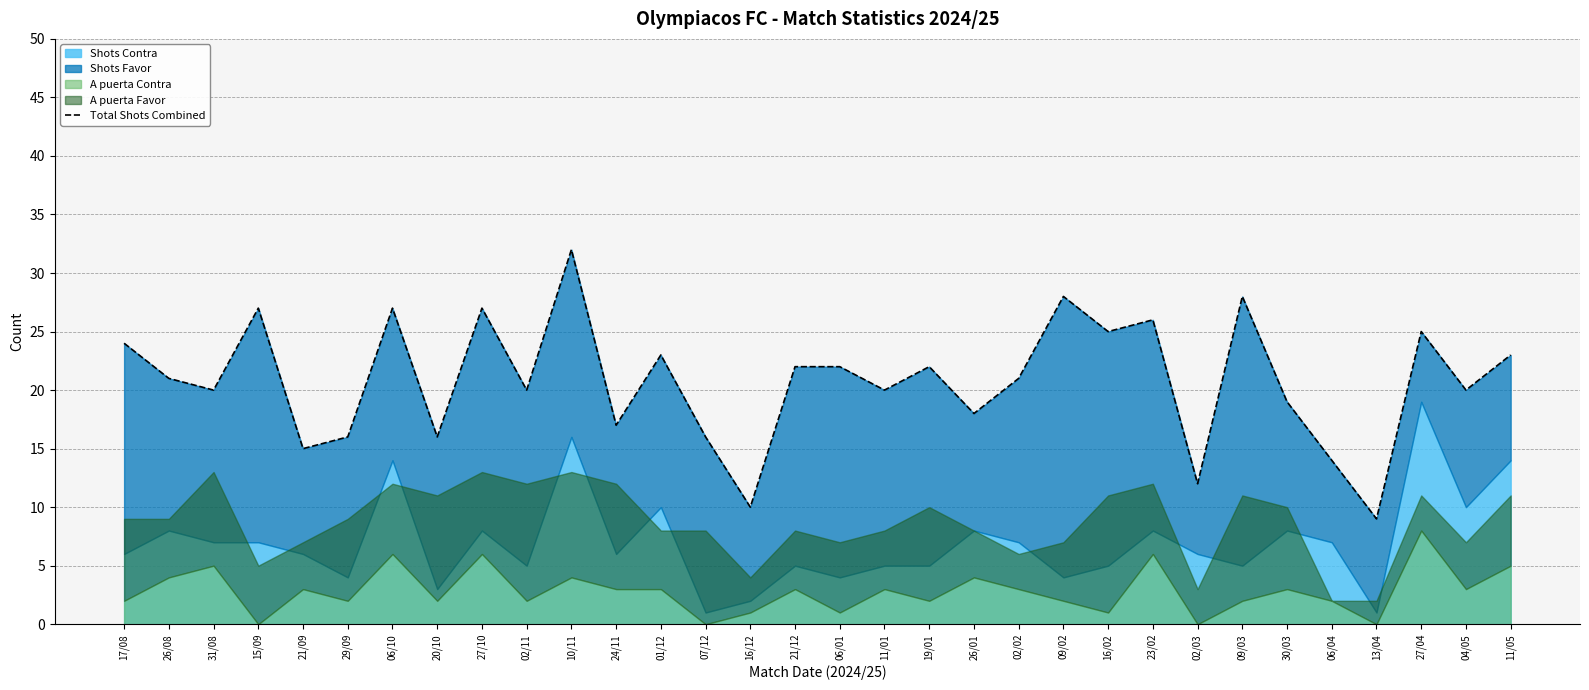

What is the difference between the maximum and minimum values?

23